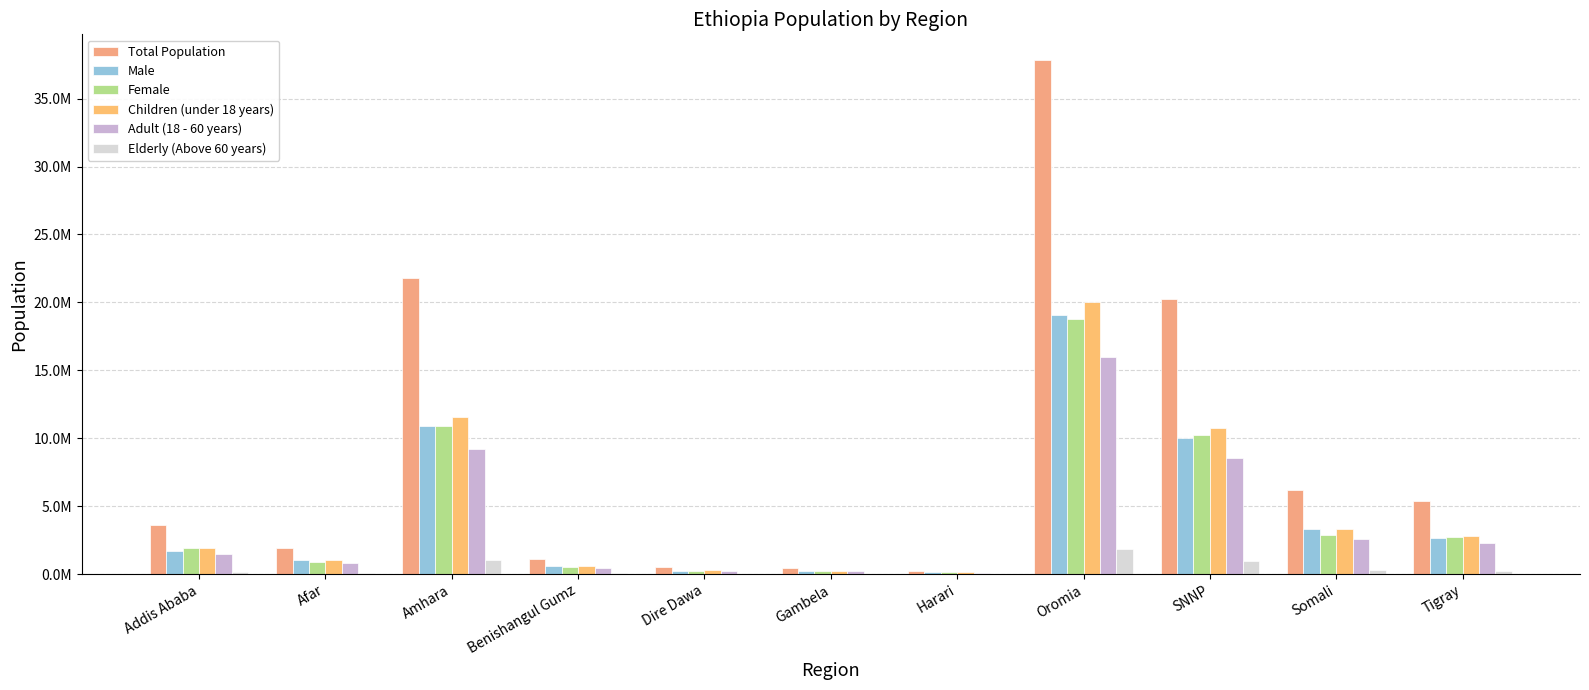

What is the total value across all series at Tigray?

16071576.3